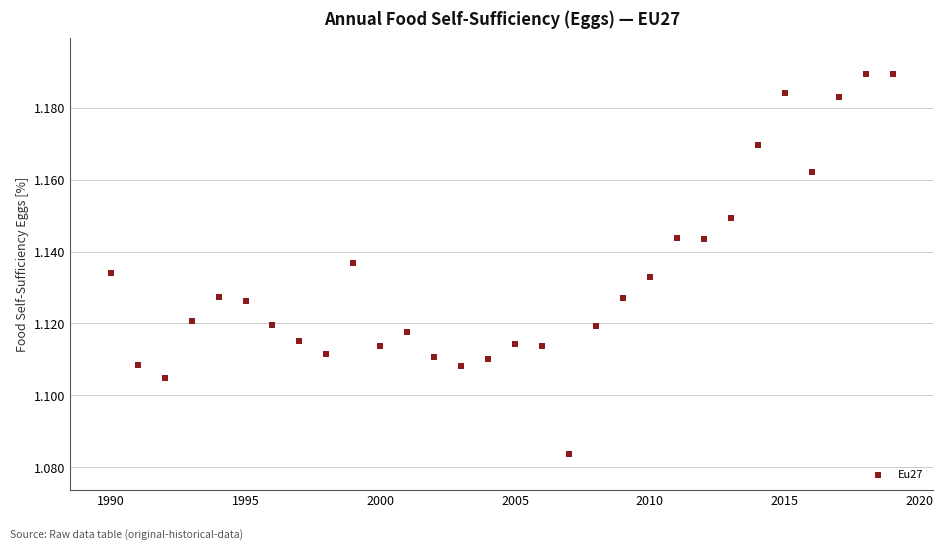

What is the range of X values (max minus min)?

29.0